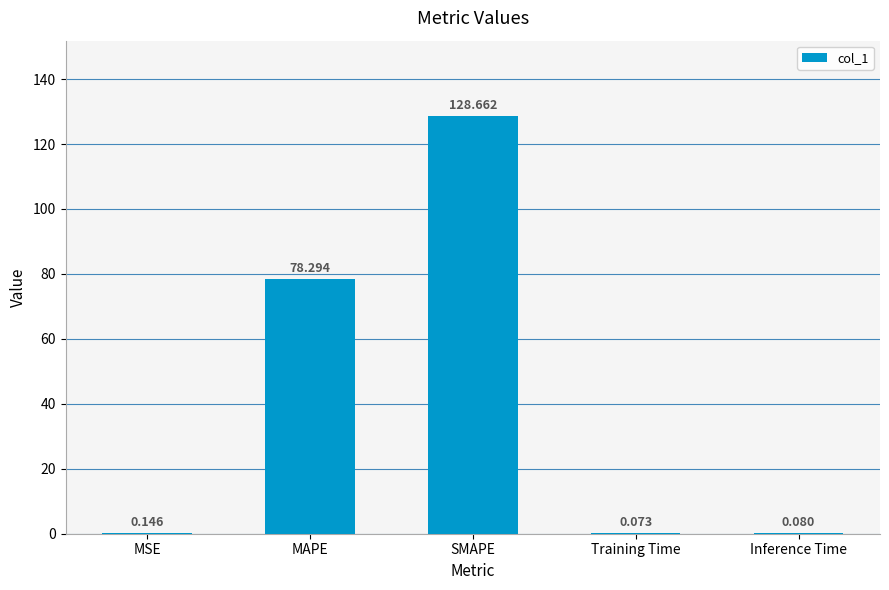

Where is the data nearest to the value 64?

MAPE